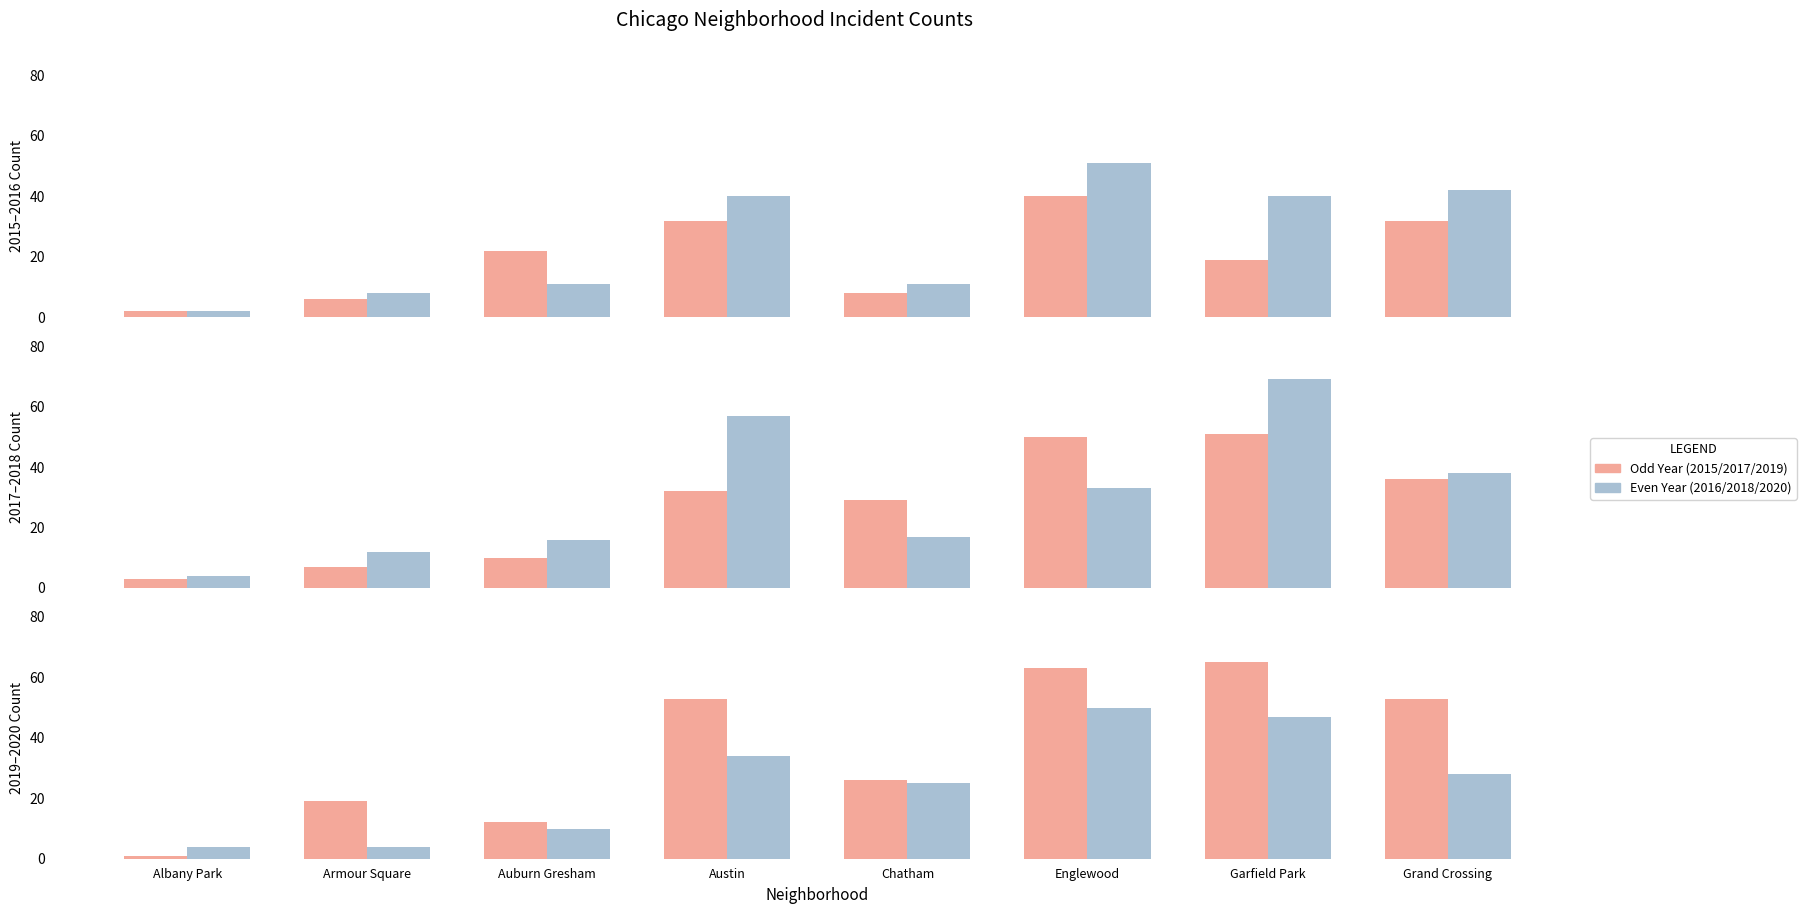

What is the difference between the maximum and minimum values in the 2015 series?

38